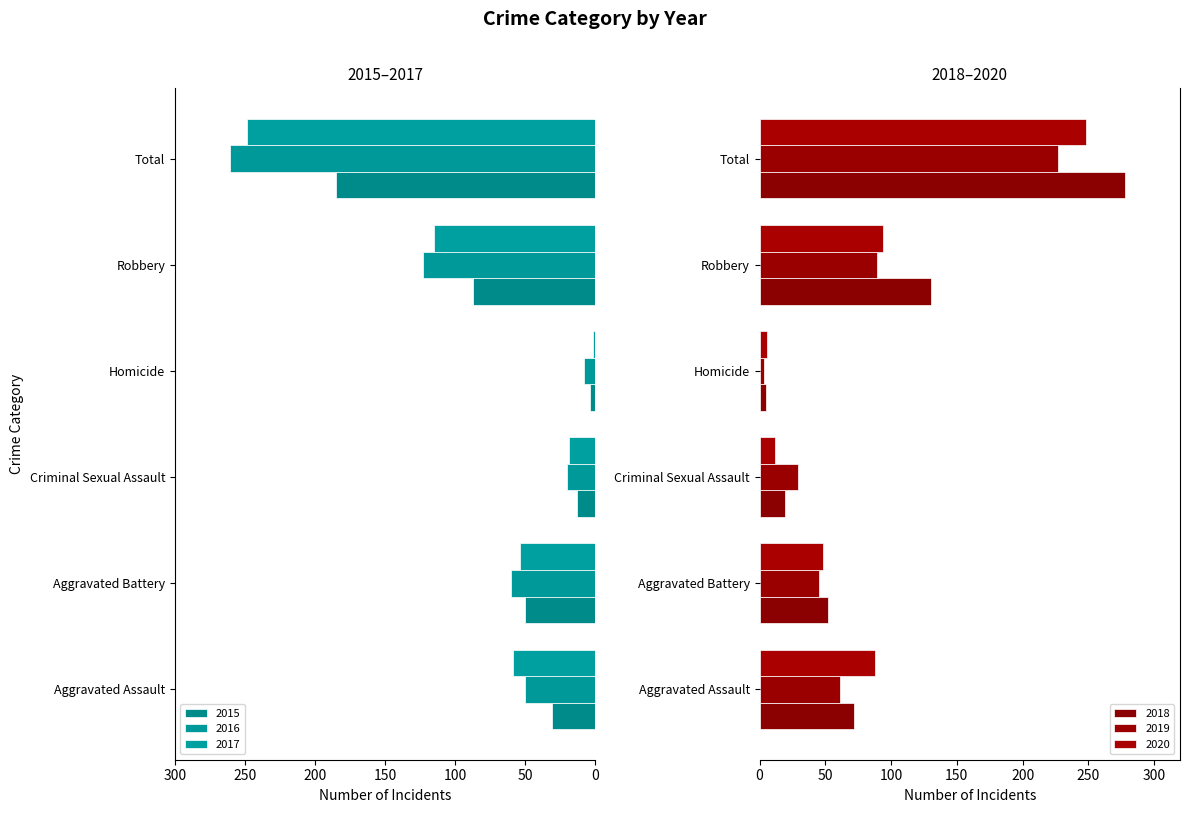

Rank the categories by 2018 value from highest to lowest.

Total, Robbery, Aggravated Assault, Aggravated Battery, Criminal Sexual Assault, Homicide